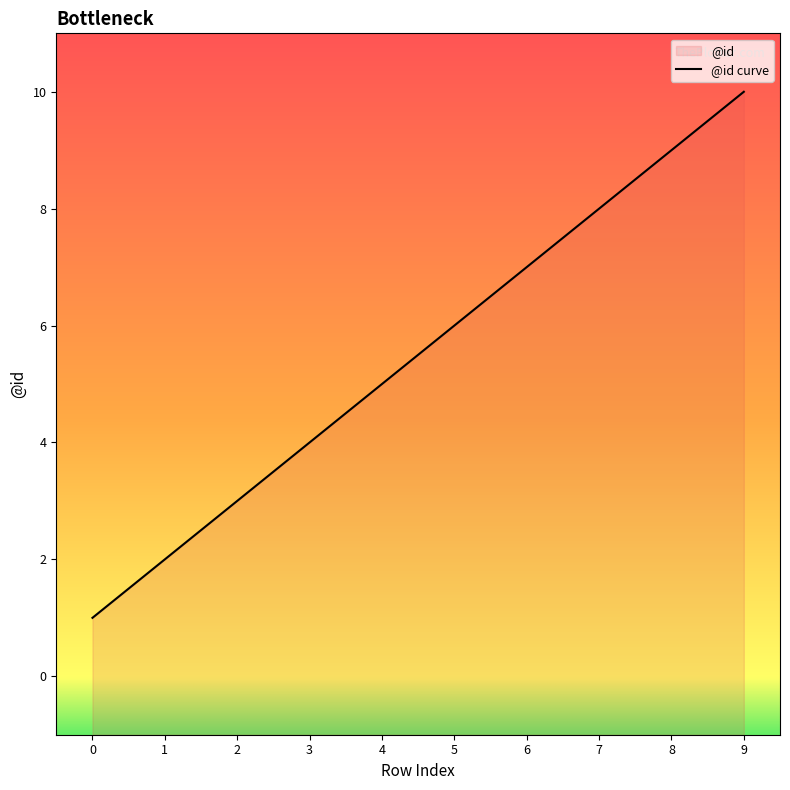

Which has a higher value, 1 or 3?

3